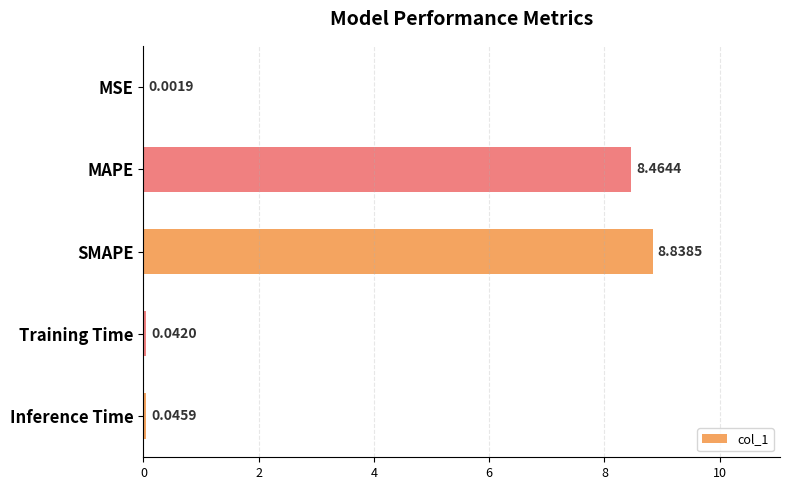

Where is the data nearest to the value 4?

Inference Time